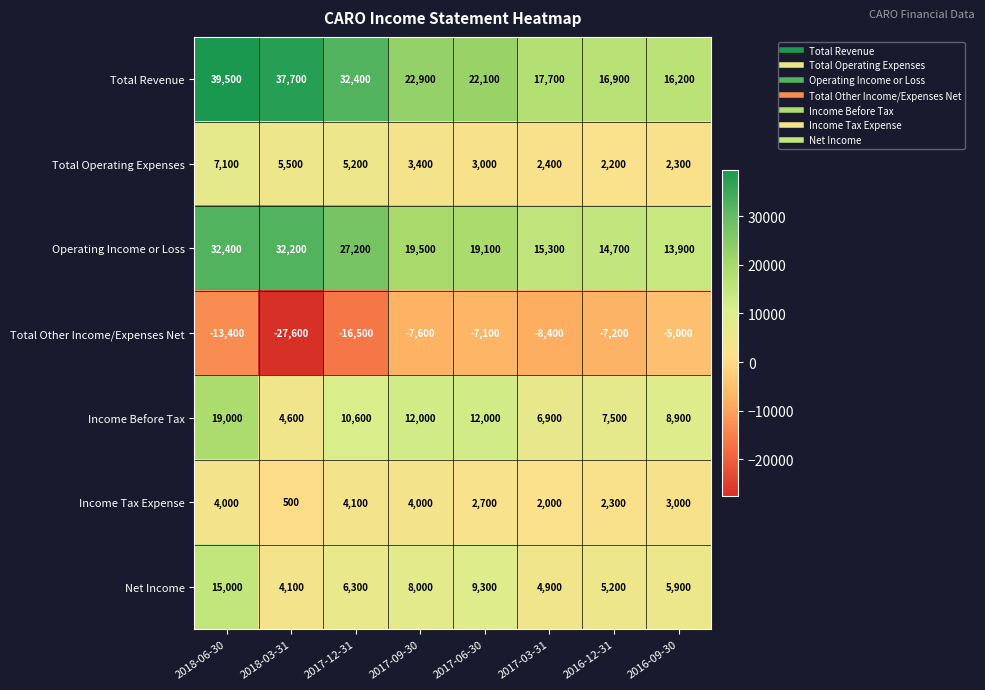

Which series has the largest range (max minus min)?

Total Revenue